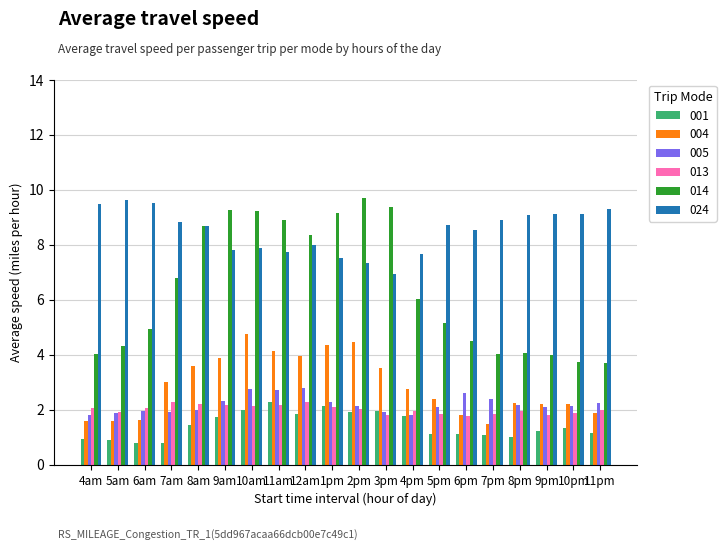

What is the minimum value shown in the chart?

0.8